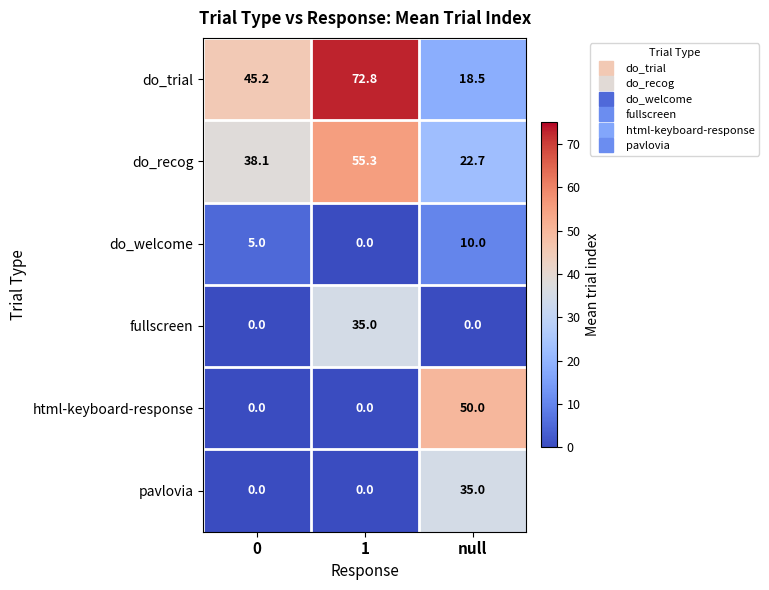

Reading left to right, what are all the values shown in this chart?

do_trial: 45.2	72.8	18.5
do_recog: 38.1	55.3	22.7
do_welcome: 5.0	0.0	10.0
fullscreen: 0.0	35.0	0.0
html-keyboard-response: 0.0	0.0	50.0
pavlovia: 0.0	0.0	35.0